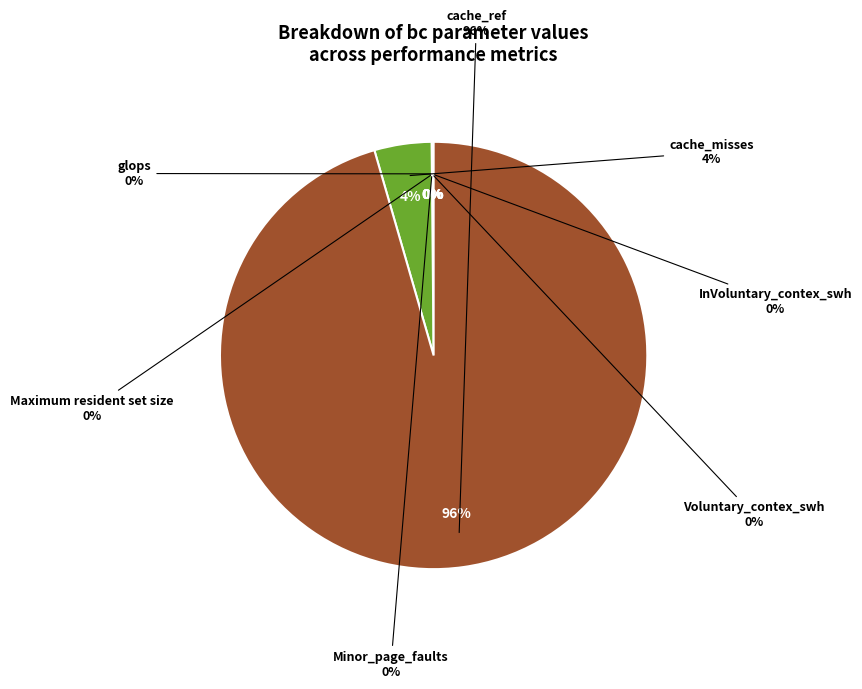

Do Minor_page_faults and Voluntary_contex_swh together represent more than half of the pie?

No